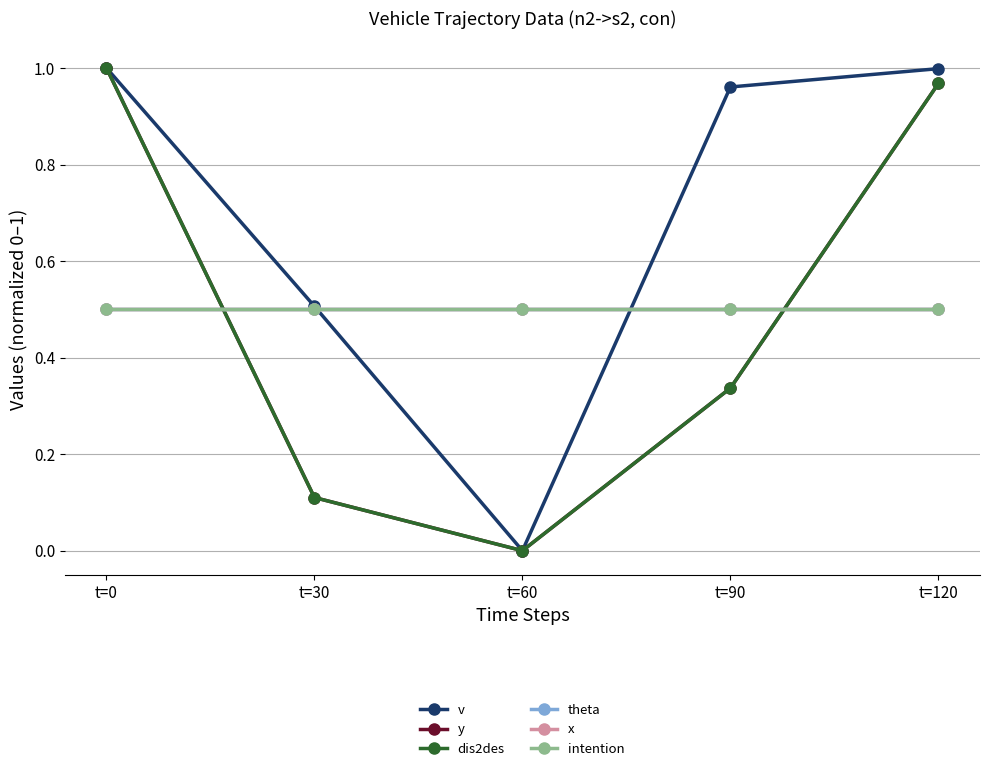

Is this an area chart (filled region under the line)?

No